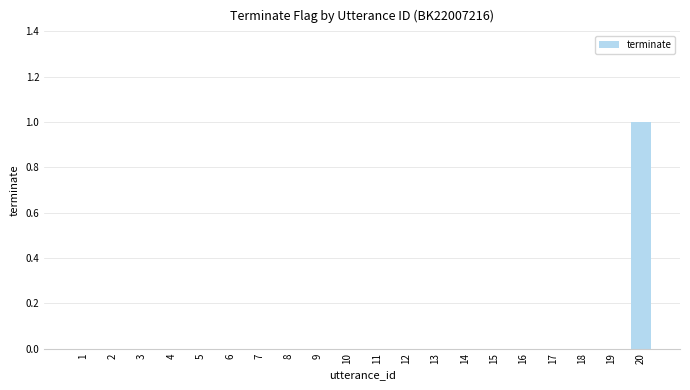

Reading right to left, what are all the values shown in this chart?

1	0	0	0	0	0	0	0	0	0	0	0	0	0	0	0	0	0	0	0